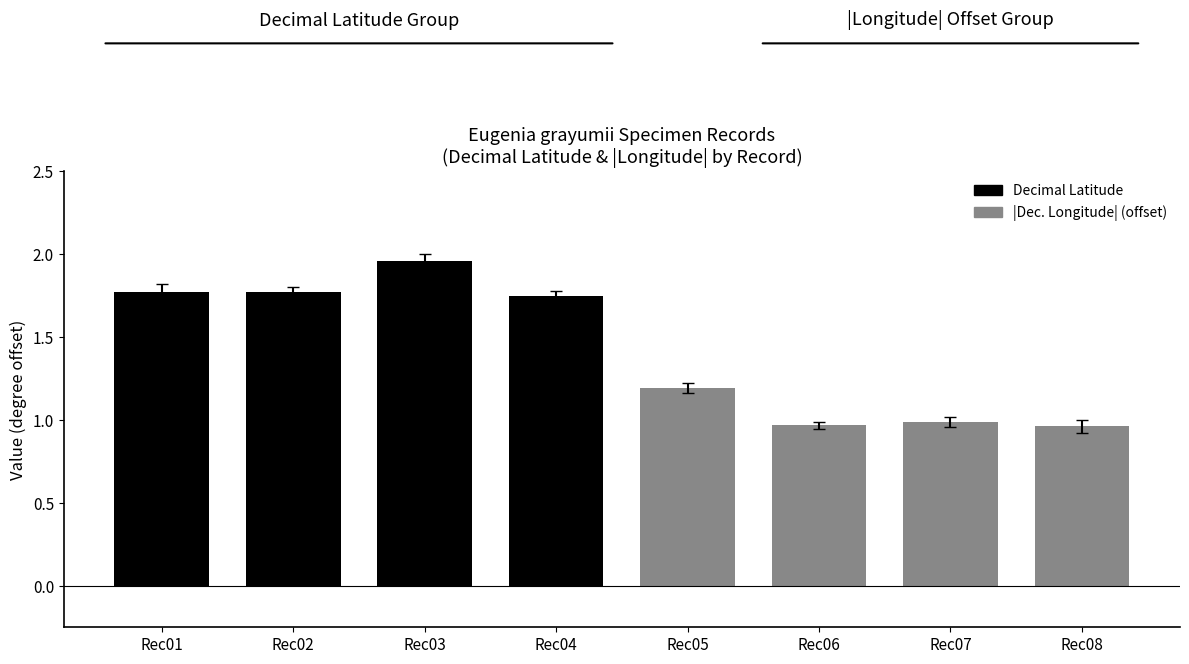

Count the number of data series in this chart.

2